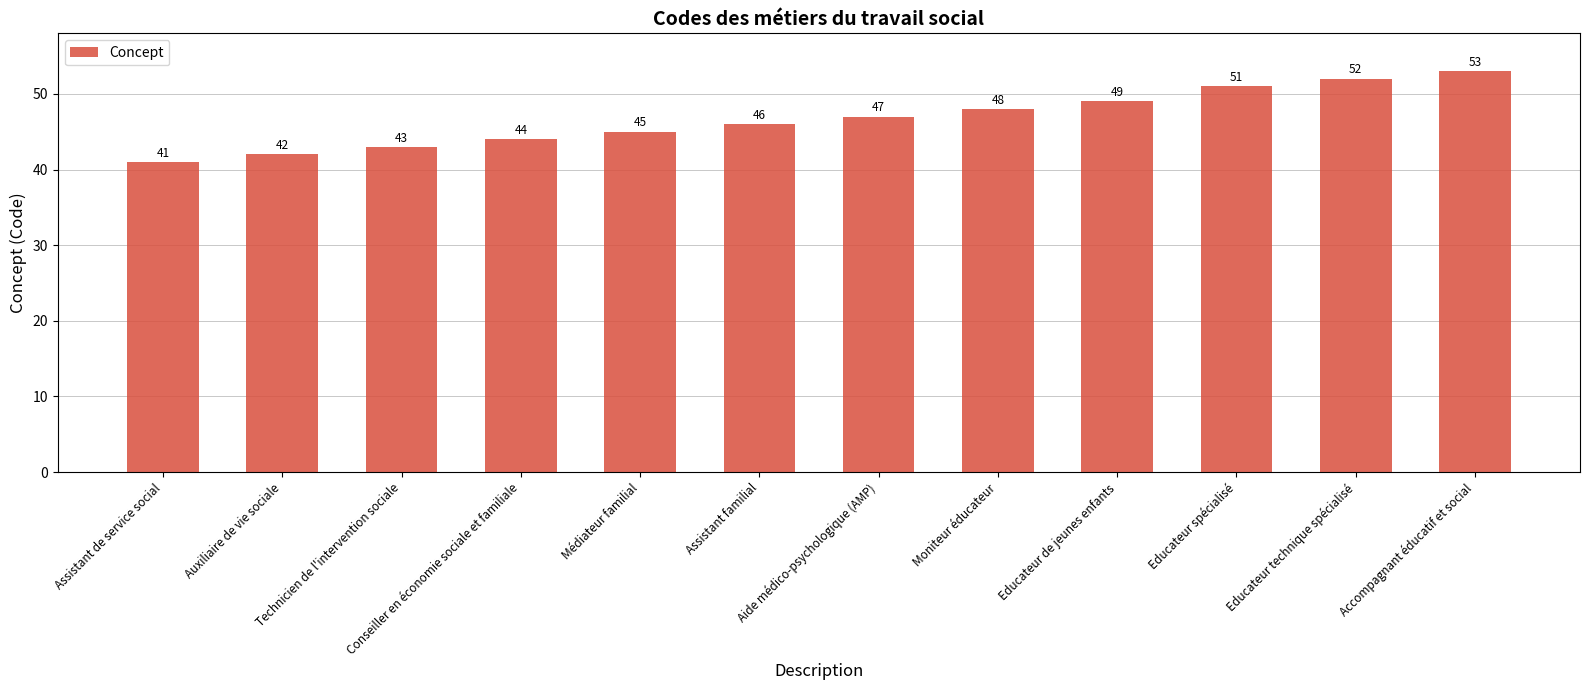

What is the value of the 8th bar from the left?

48